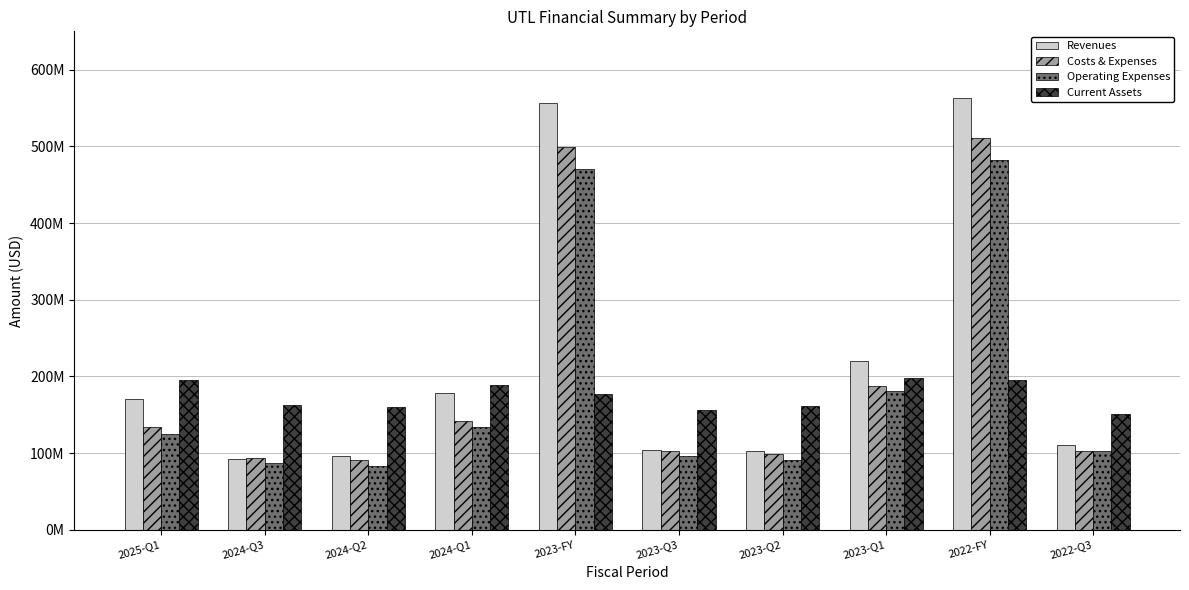

What is the label of the 3rd bar from the right?

2023-Q1